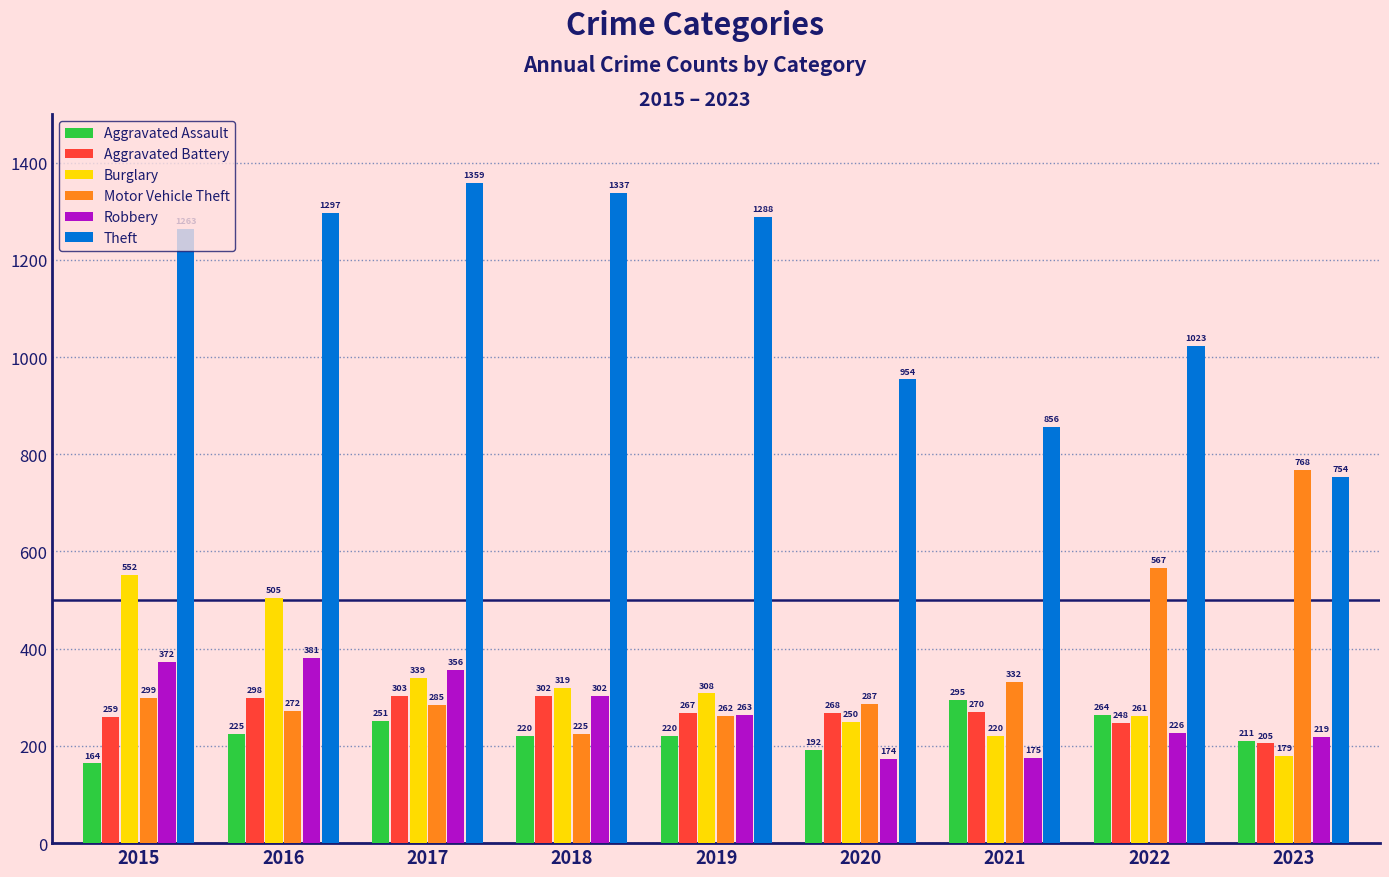

How many data points in Aggravated Battery are less than 268?

4